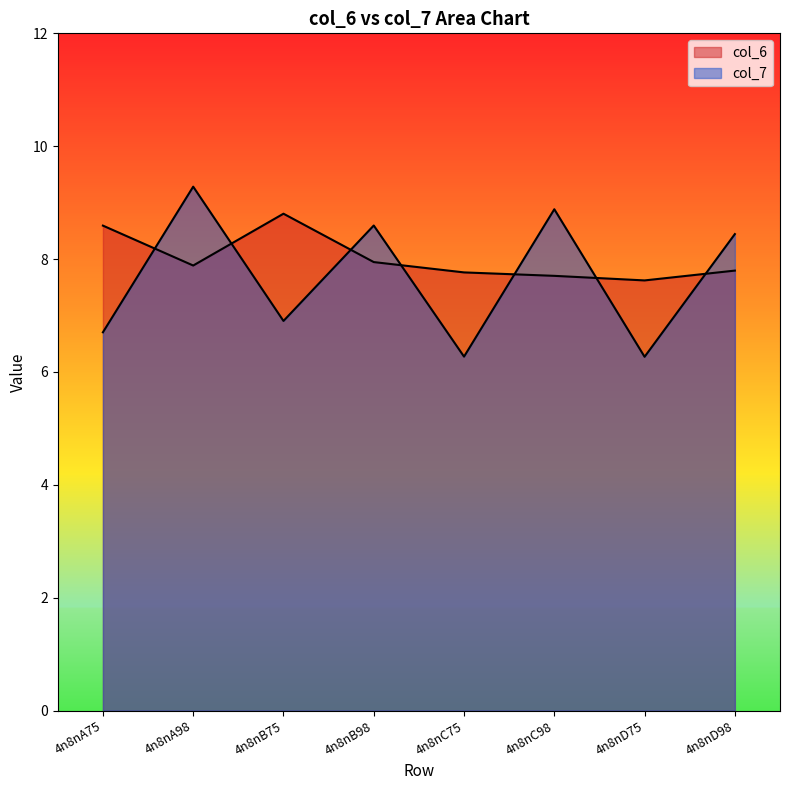

True or false: col_7 has a value of 1.9 at 4n8nA75.

False